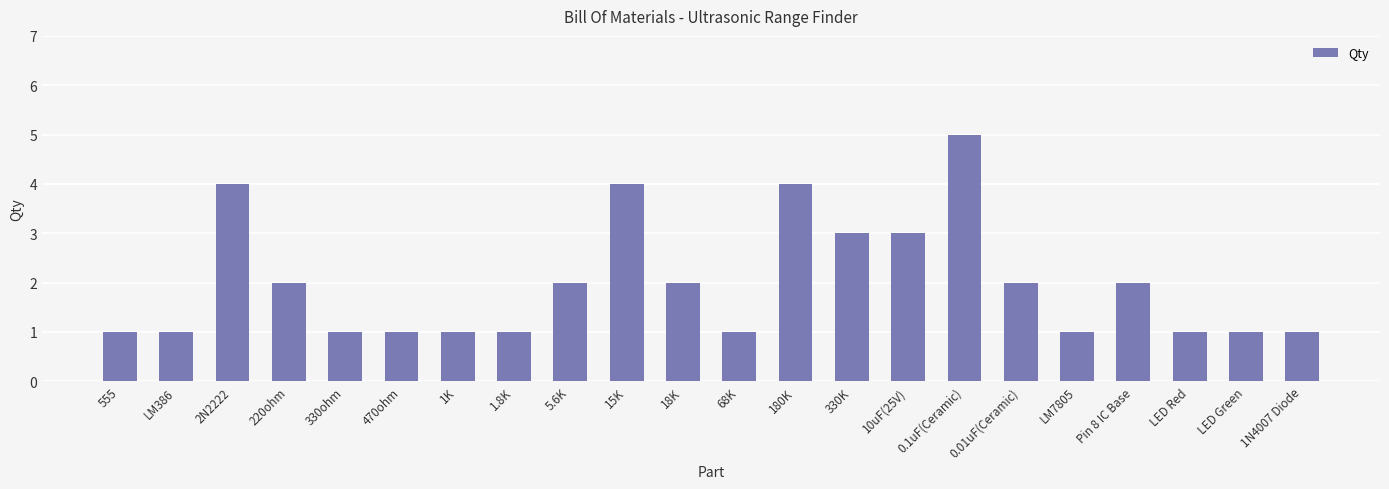

Reading left to right, transcribe all the data shown in this chart.

555=1	LM386=1	2N2222=4	220ohm=2	330ohm=1	470ohm=1	1K=1	1.8K=1	5.6K=2	15K=4	18K=2	68K=1	180K=4	330K=3	10uF(25V)=3	0.1uF(Ceramic)=5	0.01uF(Ceramic)=2	LM7805=1	Pin 8 IC Base=2	LED Red=1	LED Green=1	1N4007 Diode=1